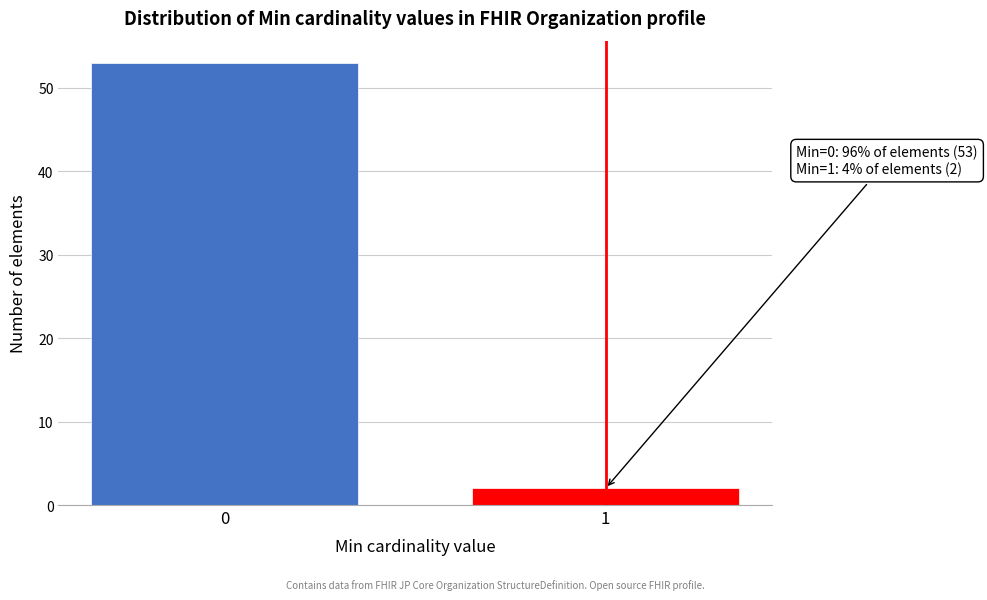

Reading left to right, what are all the values shown in this chart?

0=53	1=2